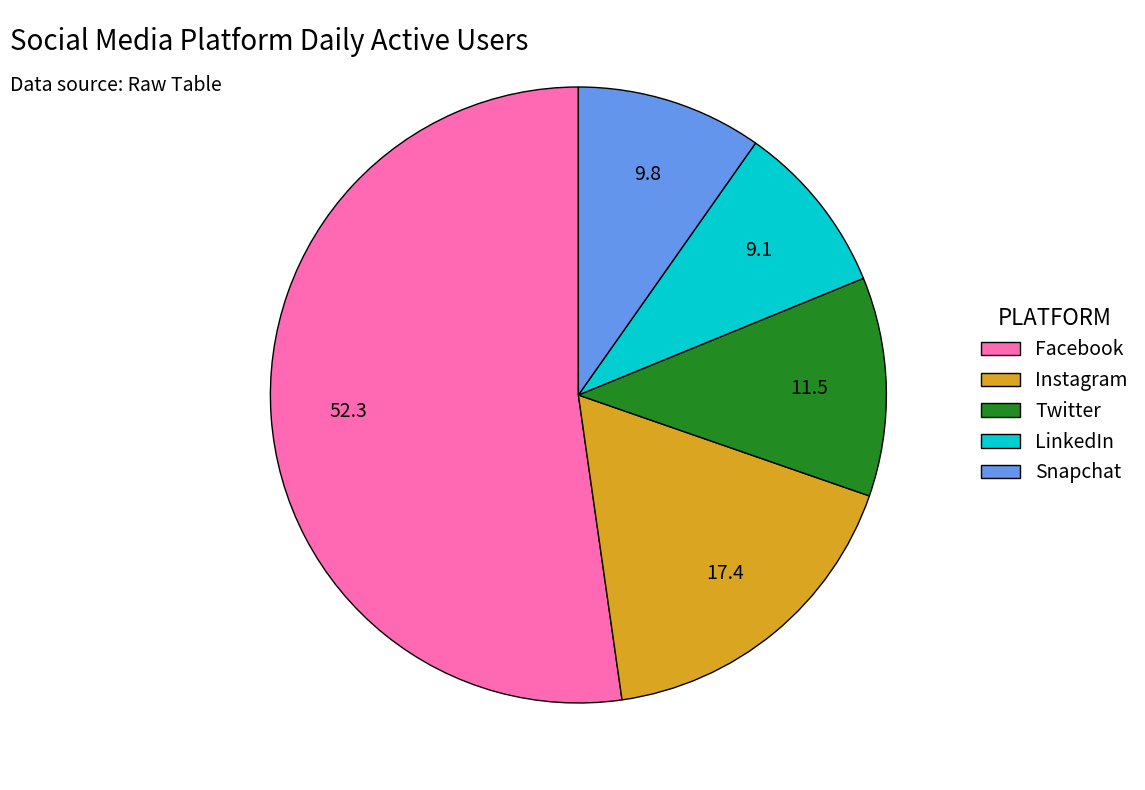

Count the number of slices in the pie.

5